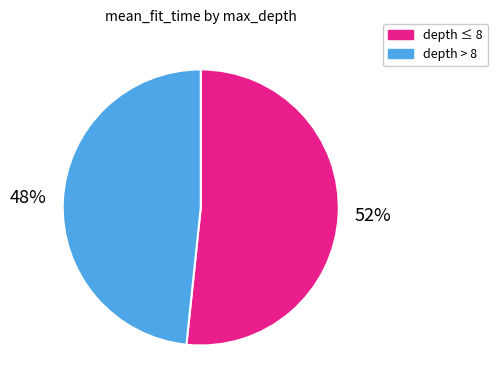

How many segments does this pie chart have?

2